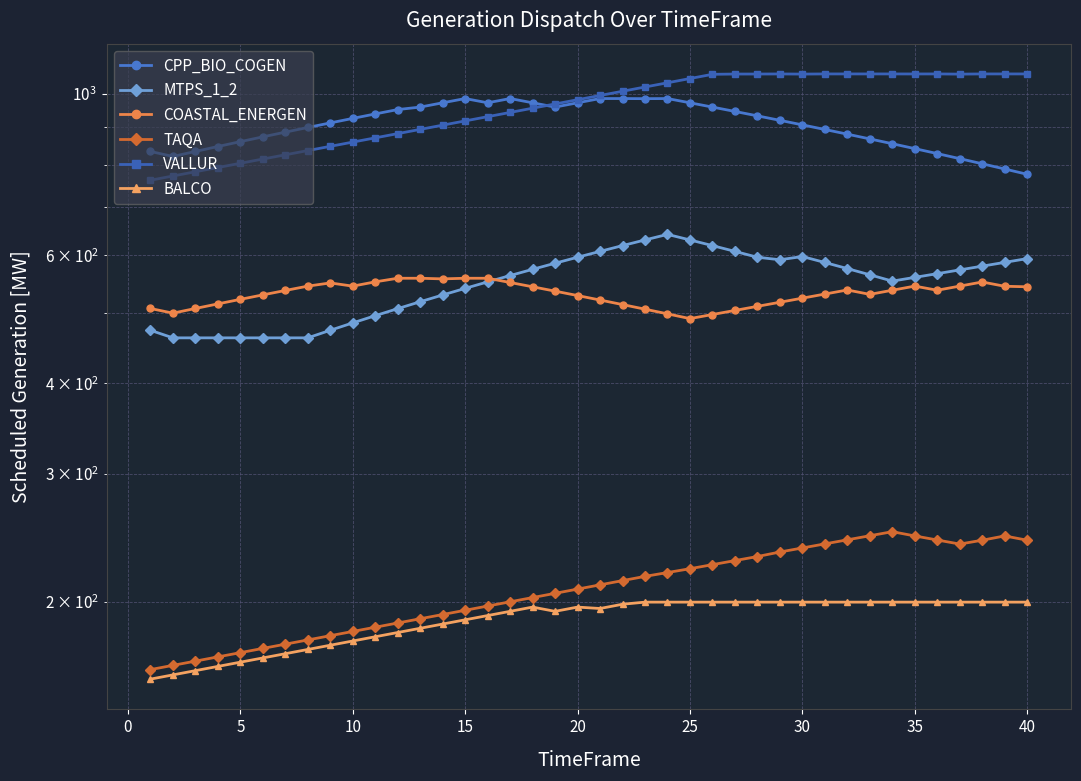

The value of TAQA at 20 is 117.8. True or false?

False